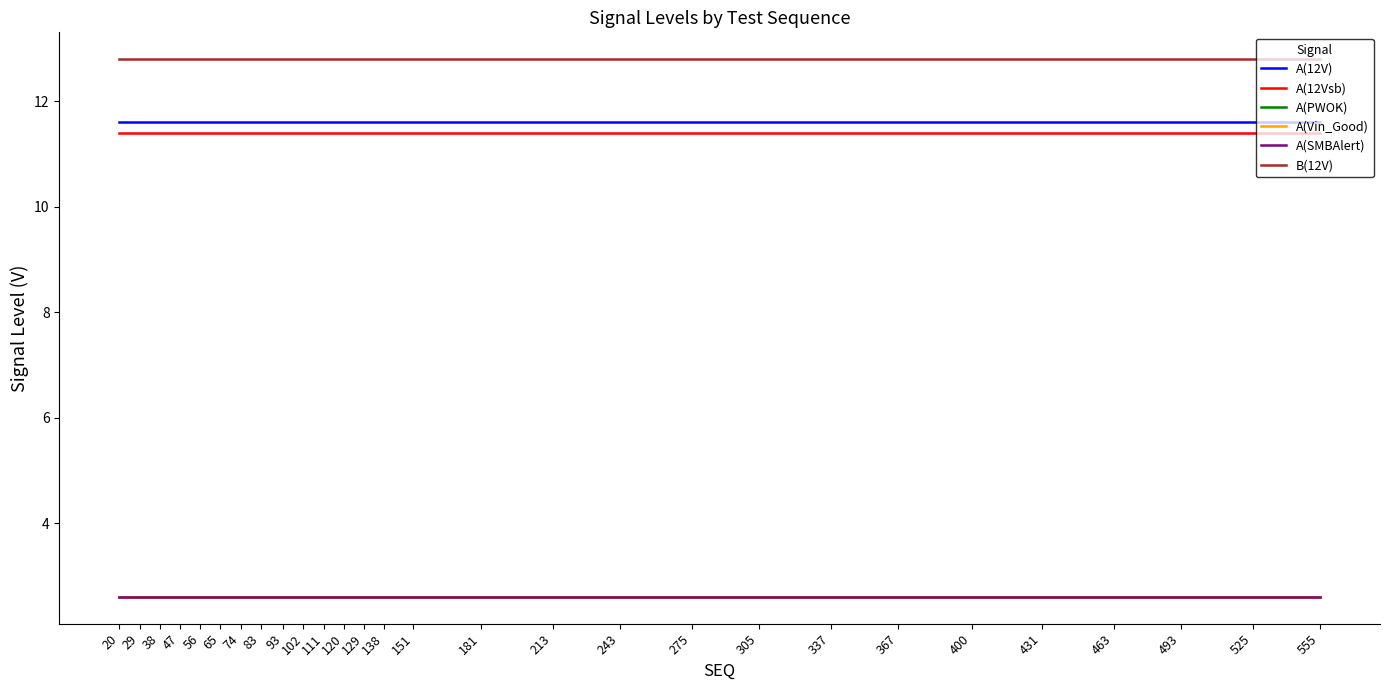

Does the chart have visible grid lines?

No